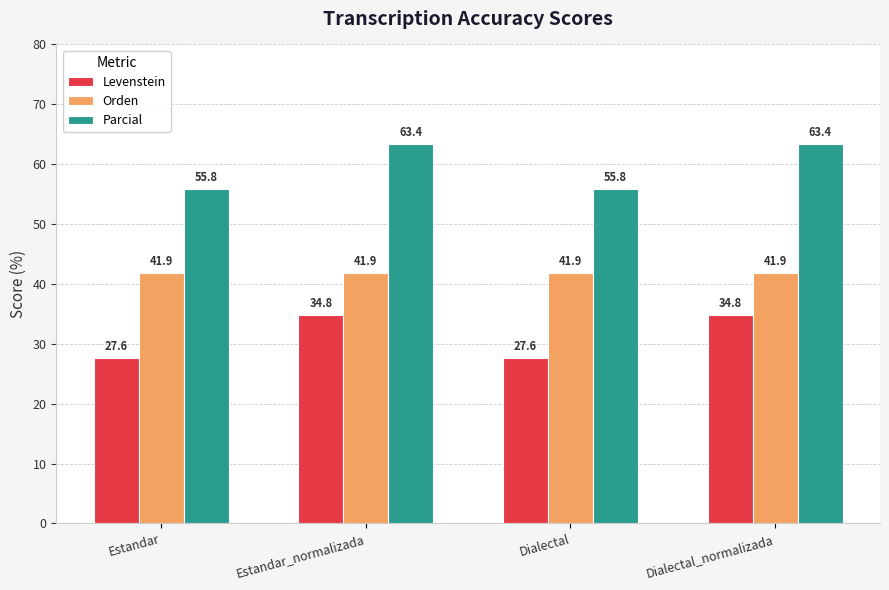

True or false: Orden has a value of 41.9 at Dialectal.

True